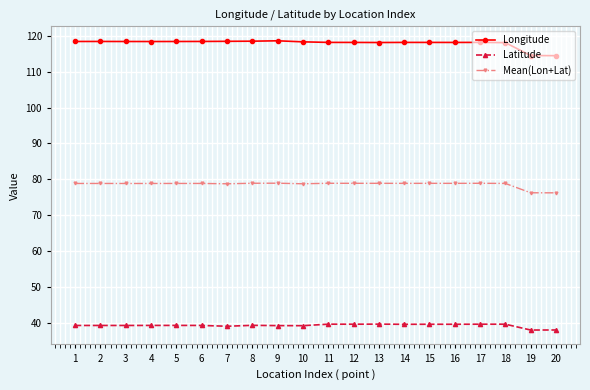

How many data points in Mean(Lon+Lat) are above 78?

18